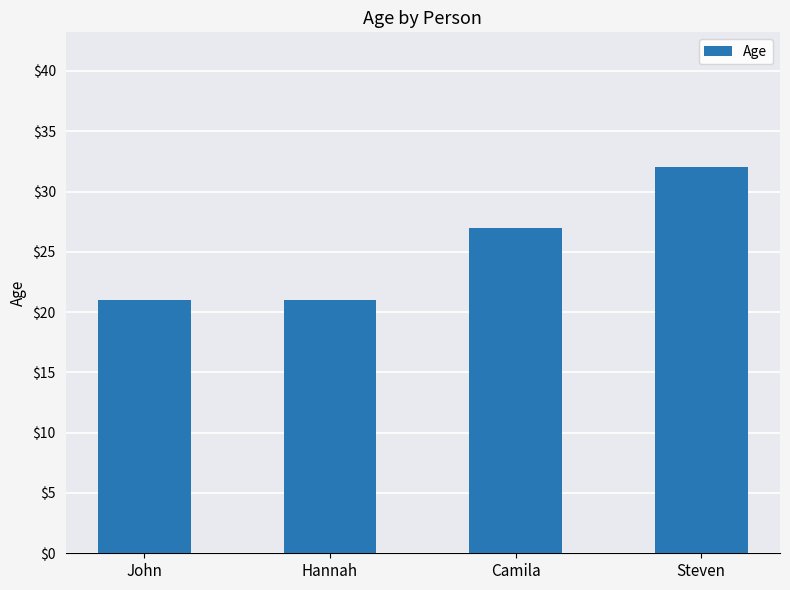

Reading right to left, extract all data points from this chart.

32	27	21	21